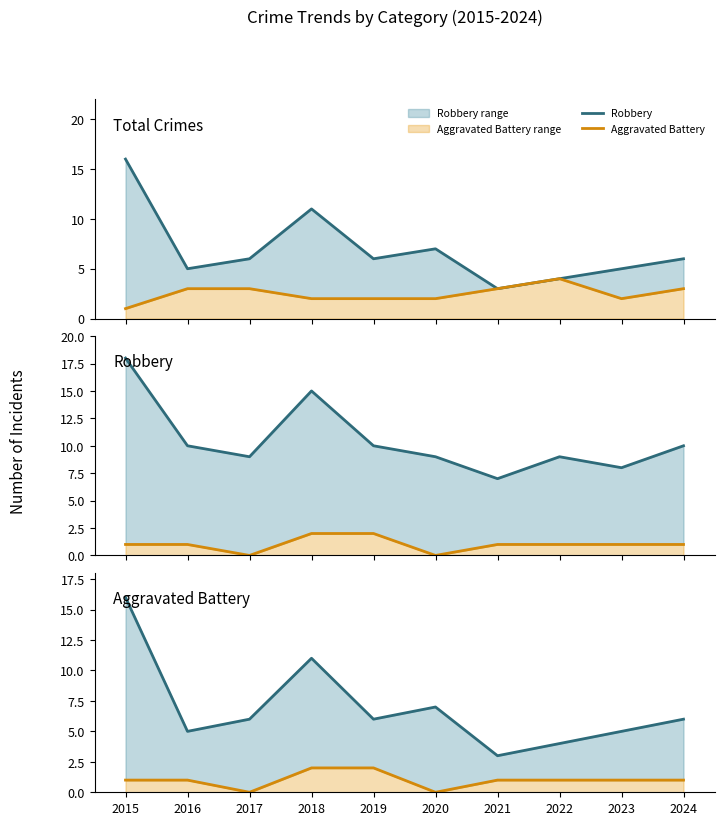

Is the value of Aggravated Battery at 2024 greater than the value of Total at 2023?

No